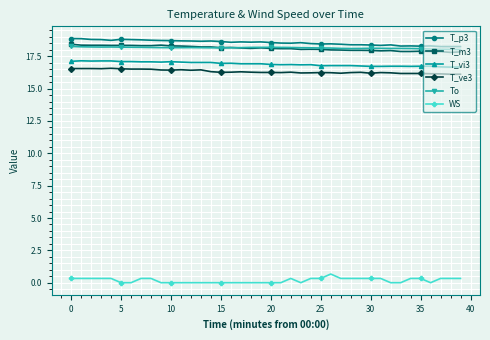

At how many categories does at least one series exceed 15?

40